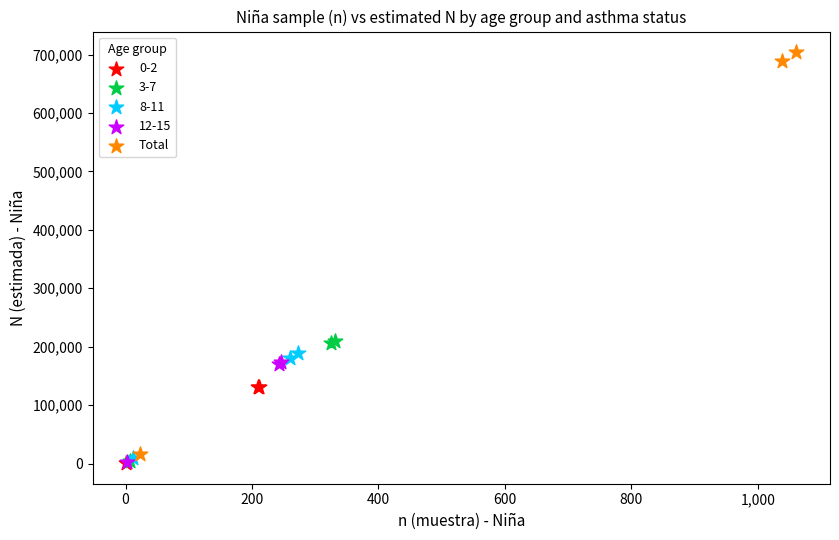

Which series reaches the maximum Y coordinate?

Total